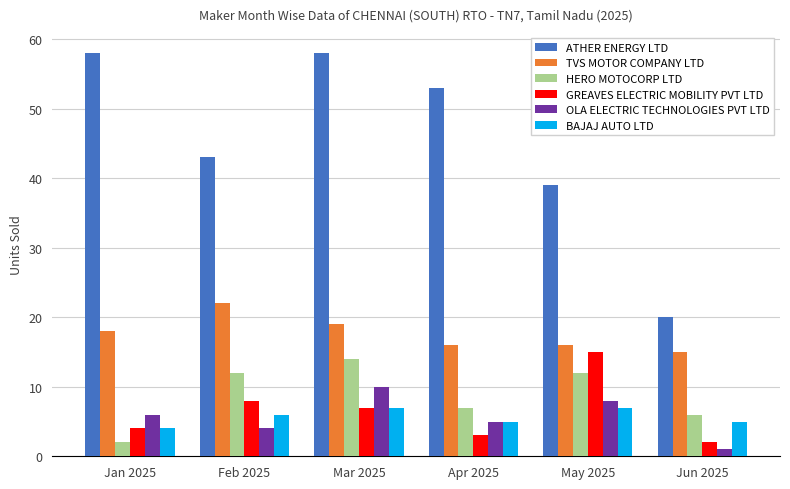

Is the value of GREAVES ELECTRIC MOBILITY PVT LTD at Apr 2025 greater than the value of TVS MOTOR COMPANY LTD at Feb 2025?

No